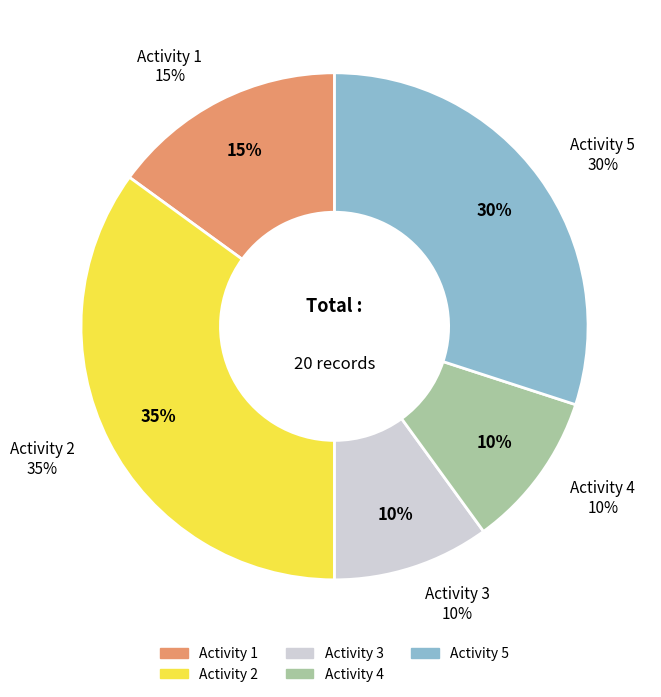

Combined, what portion of the pie is 3 and 5?

40.0%